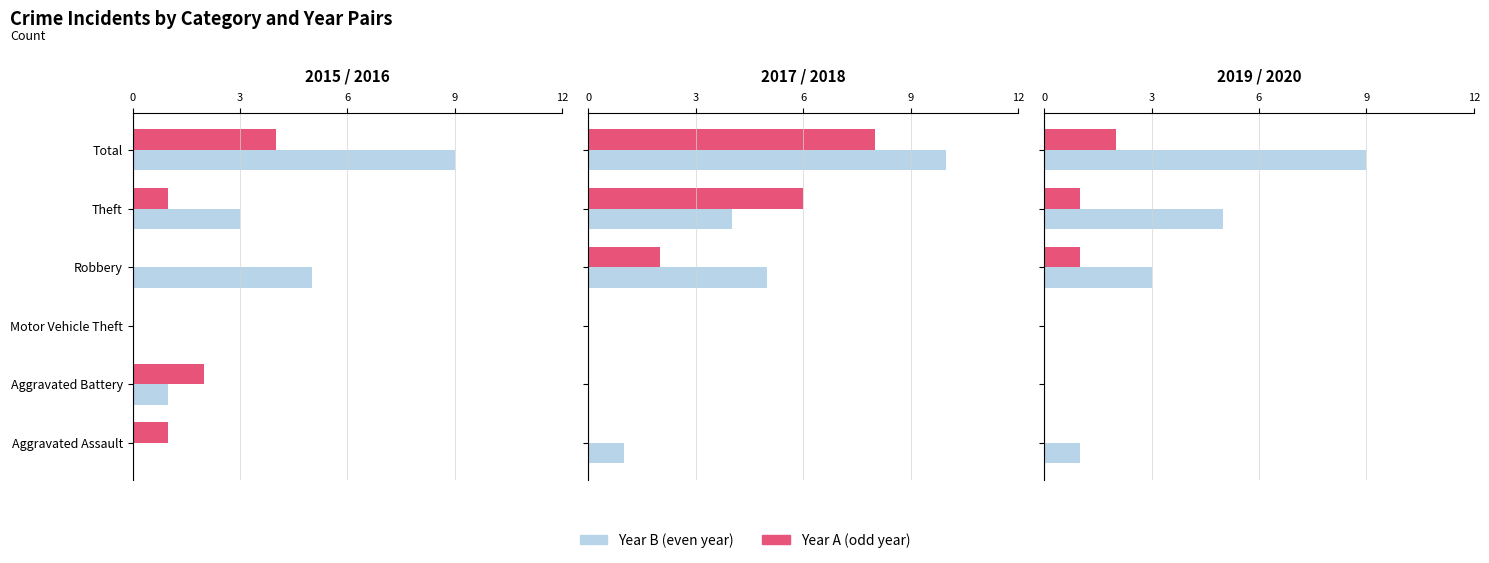

How many positive values does the 2017 series have?

3